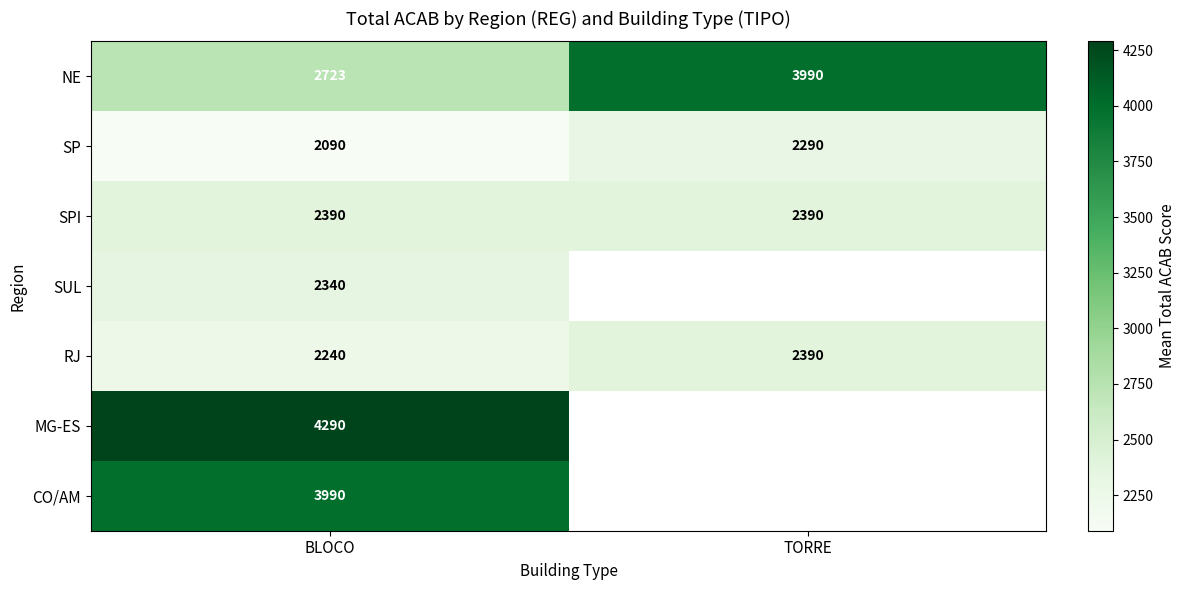

What is the maximum value shown in the chart?

4290.0